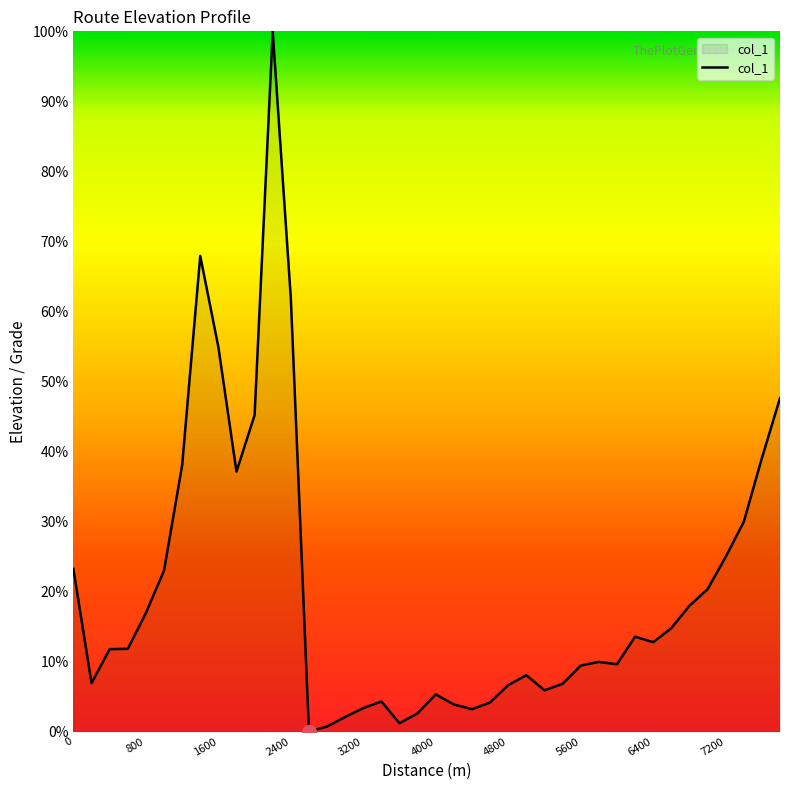

What is the difference between the maximum and minimum values?

100.0